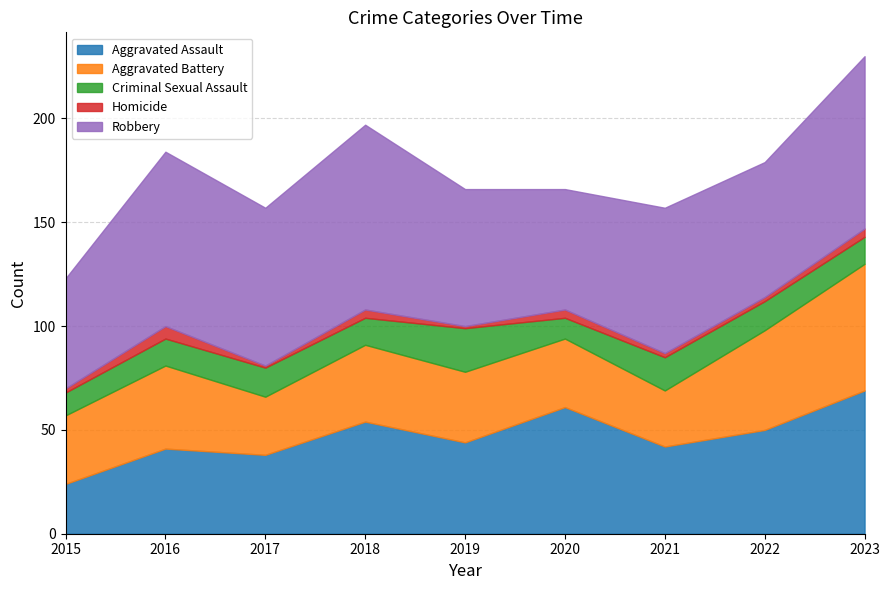

The value of Aggravated Battery at 2017 is 49. True or false?

False